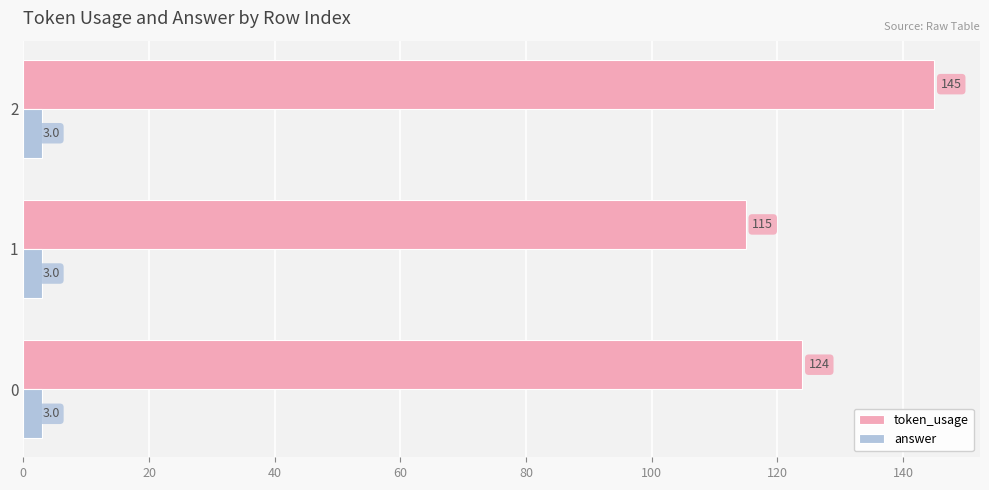

Rank the series by their average value, from highest to lowest.

token_usage, answer